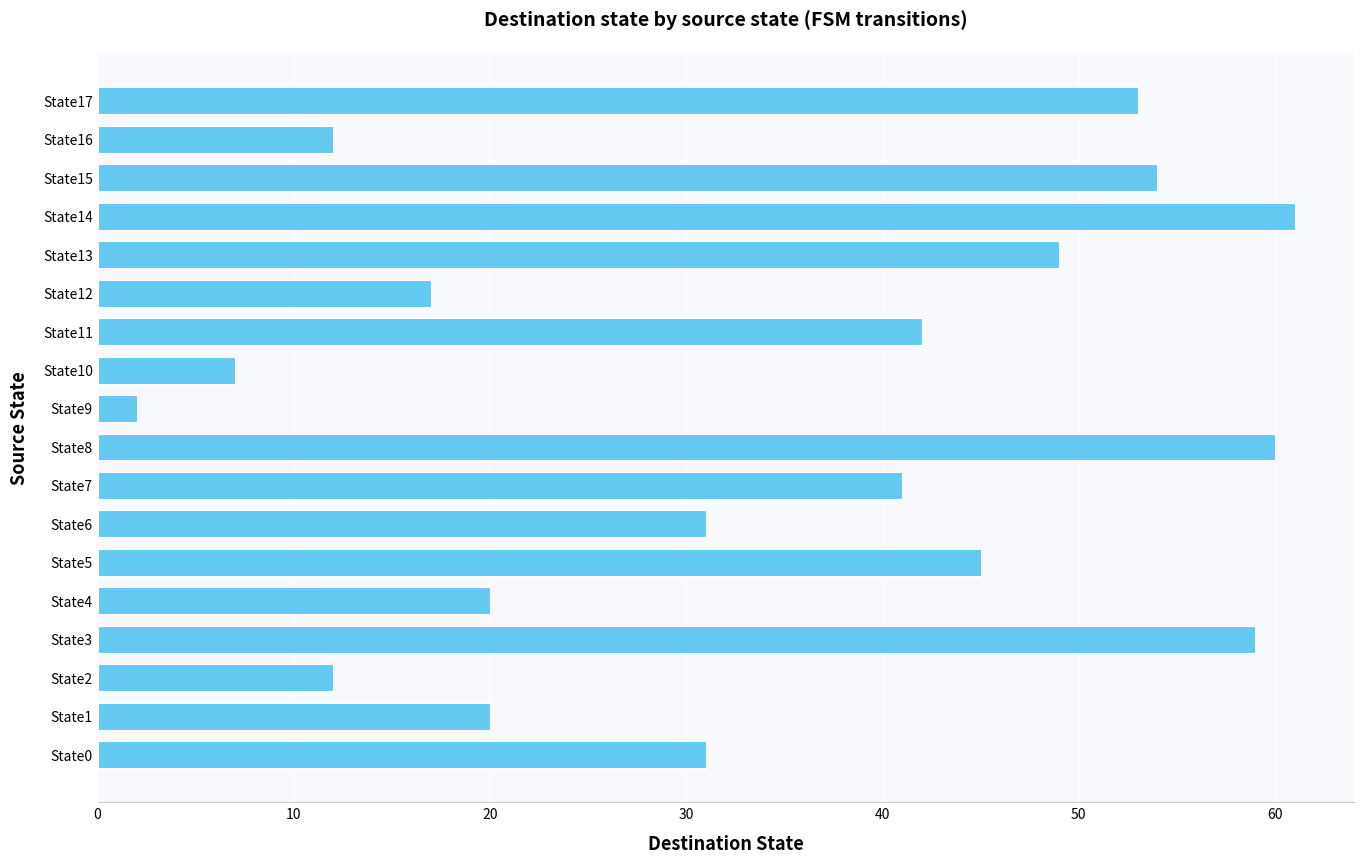

At which category does the chart reach its minimum across all series?

State9